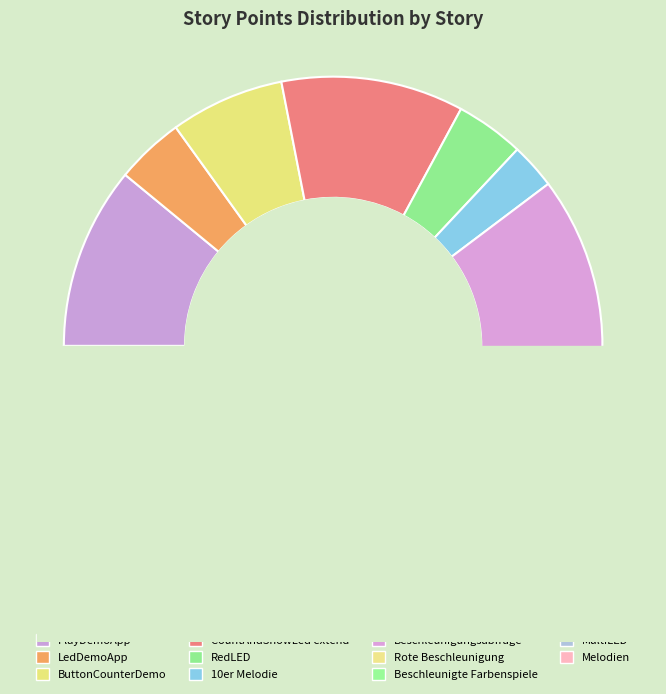

Count the number of slices in the pie.

11